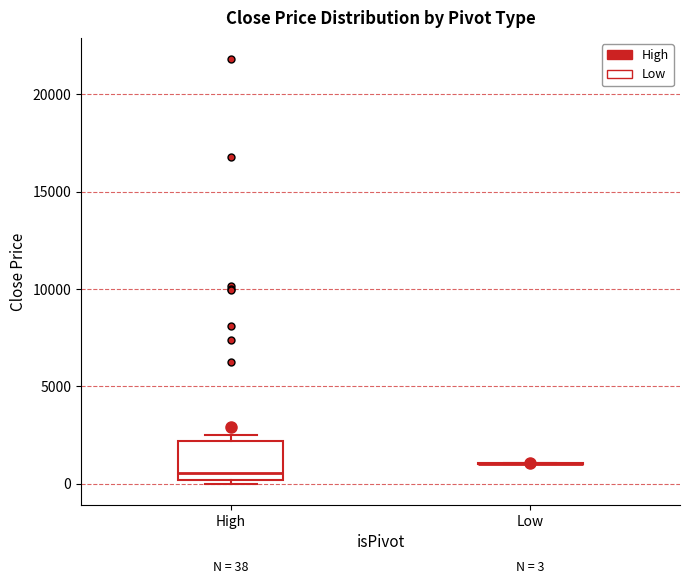

Comparing the boxes themselves (not the whiskers), which one is the tallest?

High